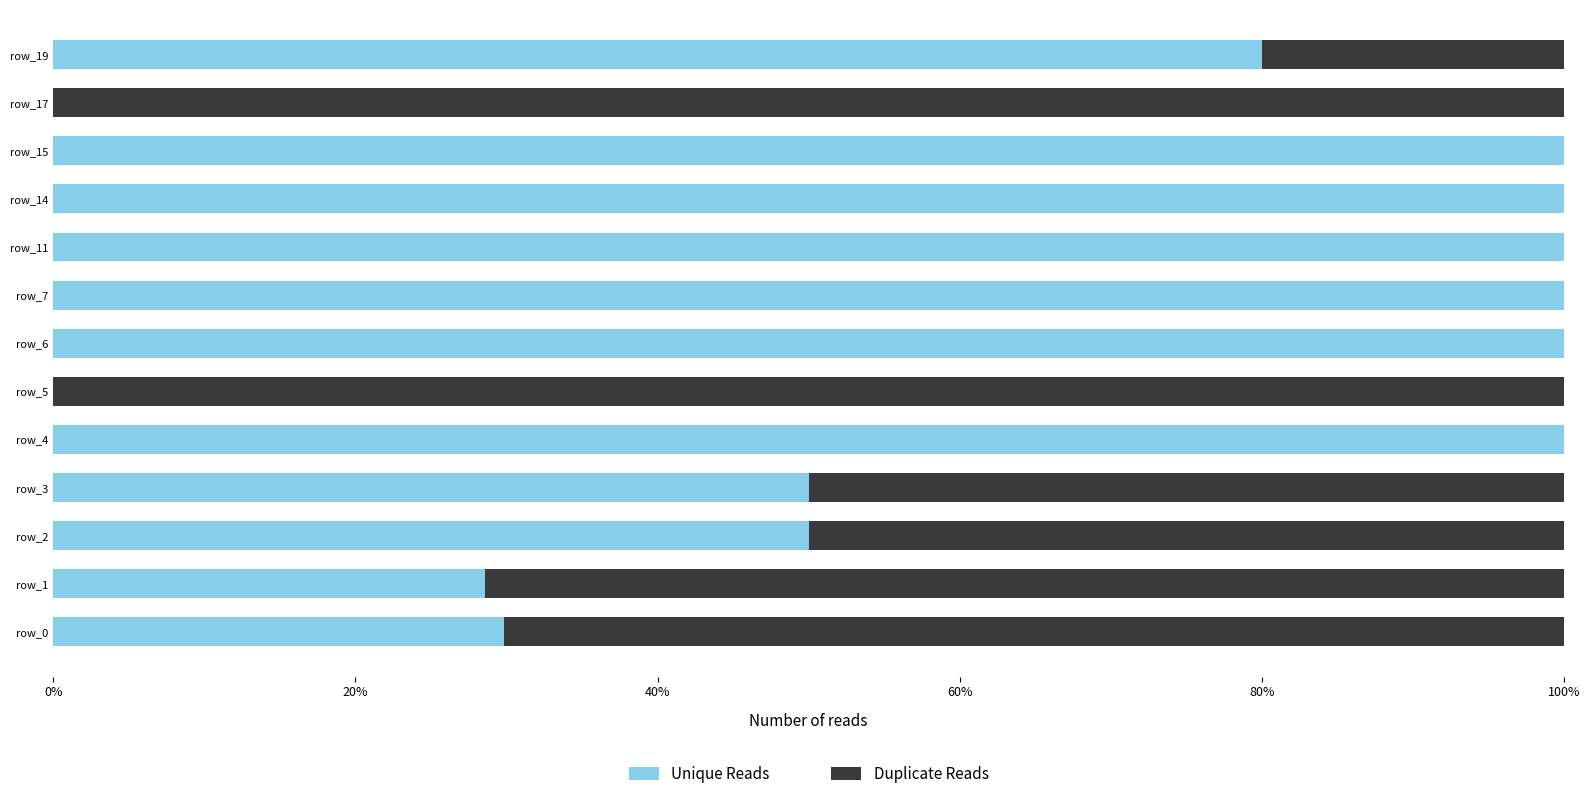

True or false: Unique Reads has a value of 100.0 at row_7.

True